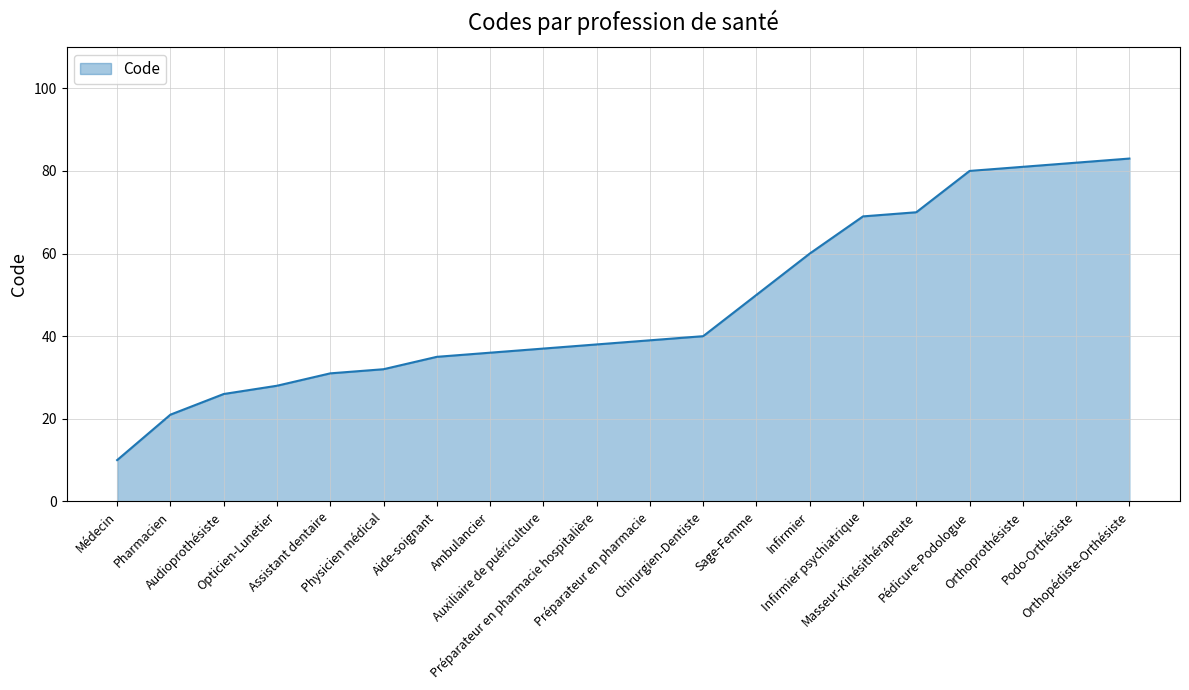

What value does the data have at Audioprothésiste?

26